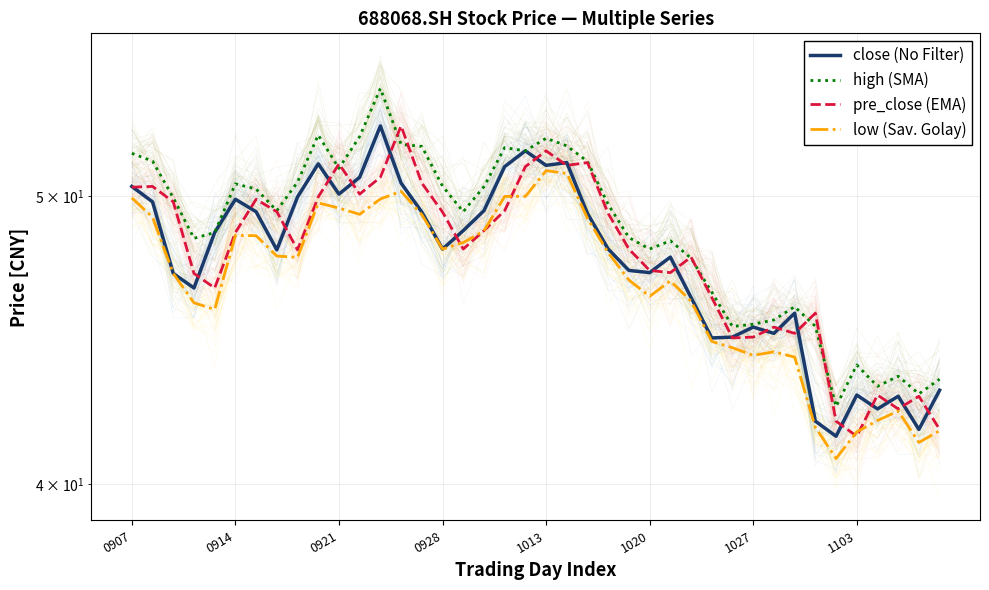

What is the lowest value of the high (SMA) series?

42.5